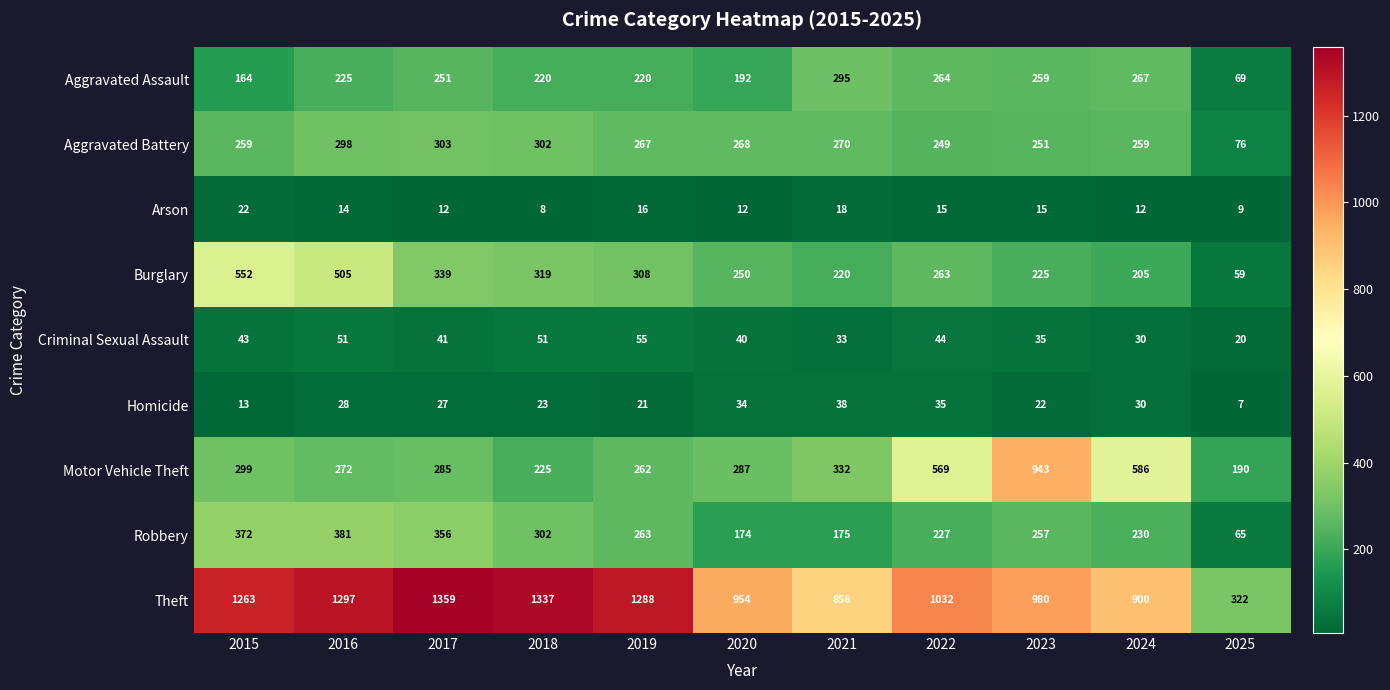

Where does the Homicide series first go above 27?

2016